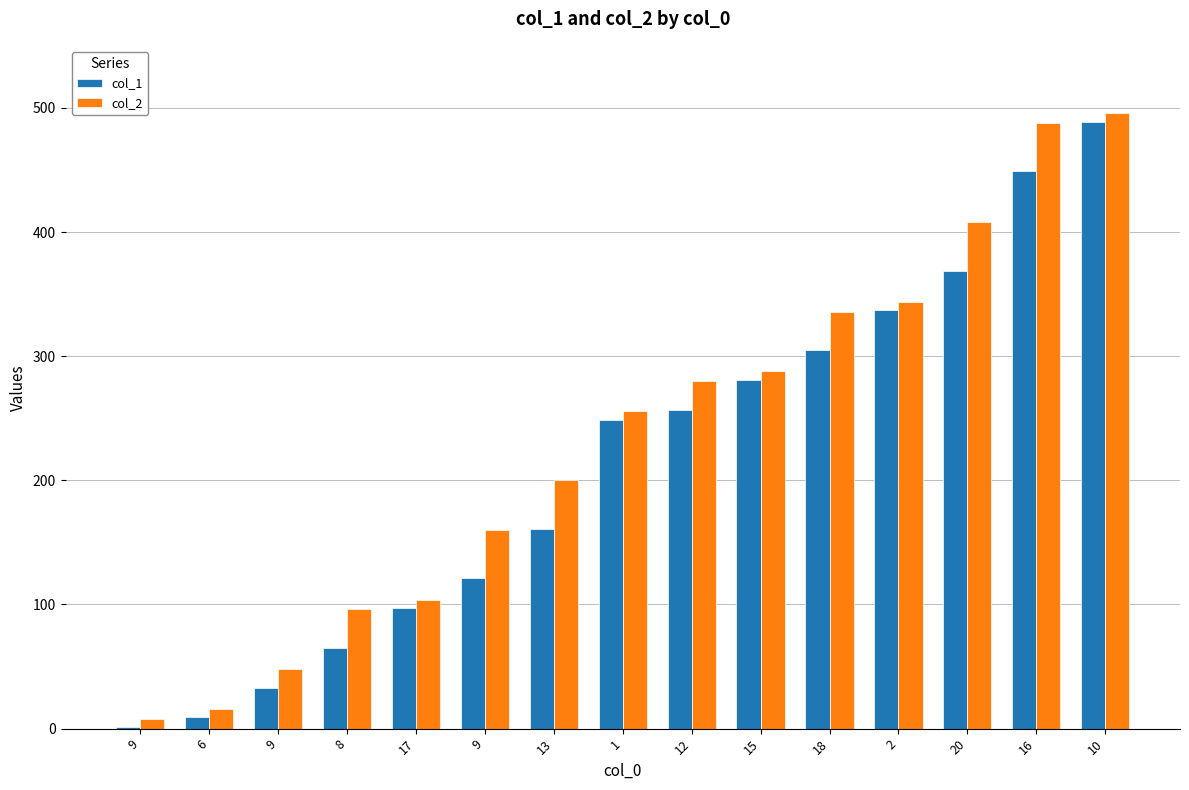

Which series changed the most between 1 and 10?

col_1